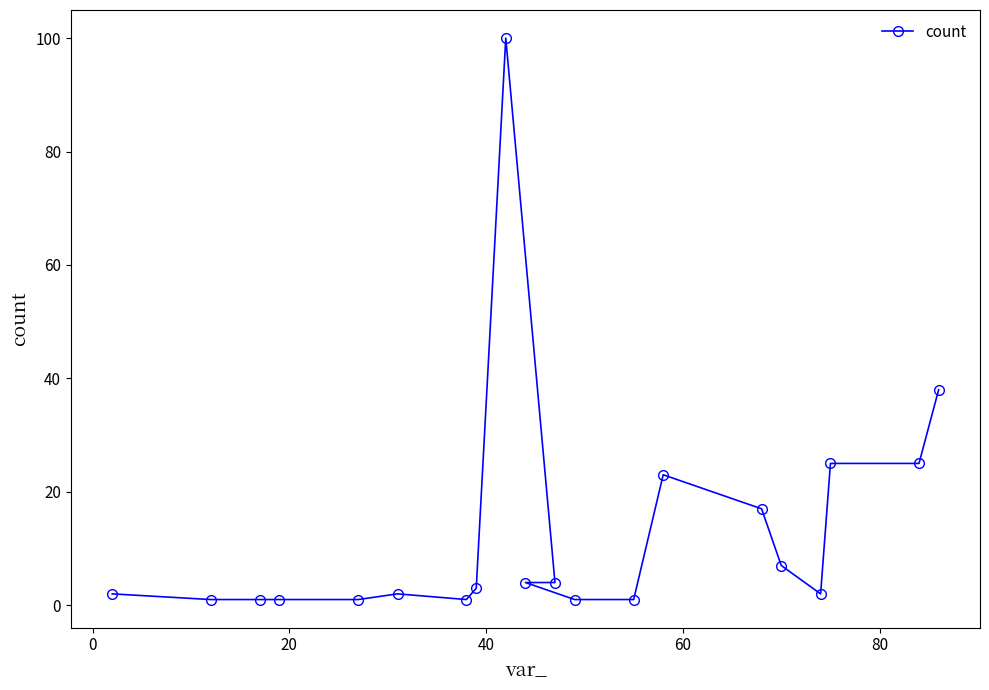

How many lines are shown in the chart?

1